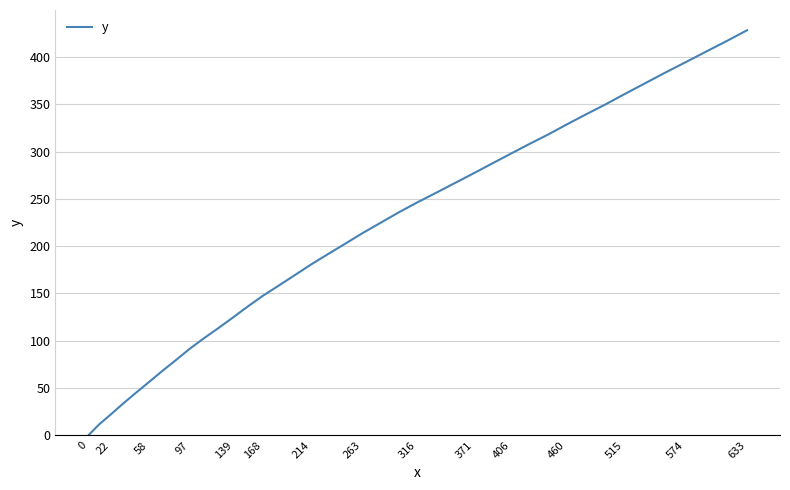

What is the greatest value displayed?

428.3